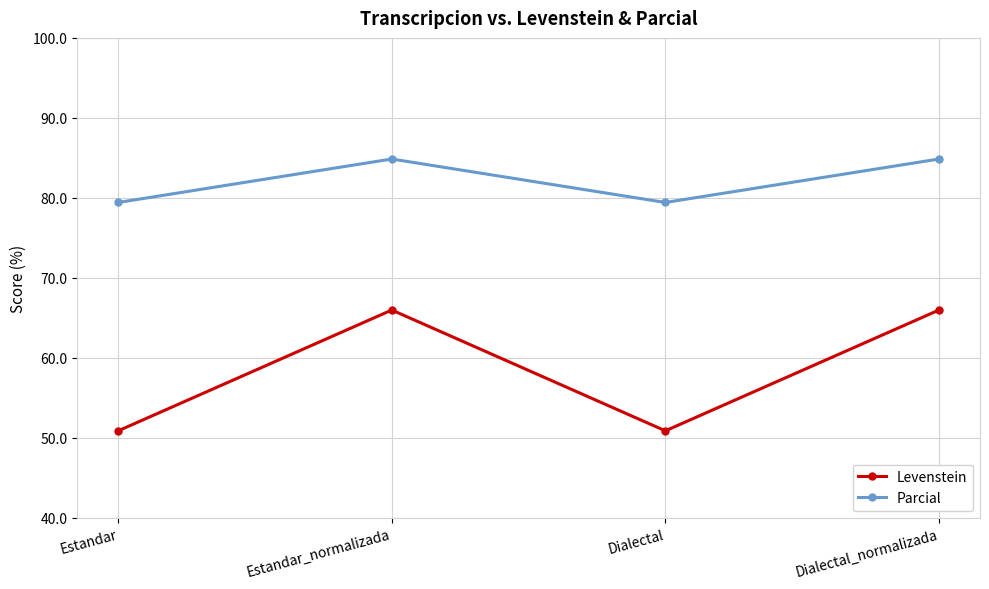

List the series in order of their peak value, highest first.

Parcial, Levenstein